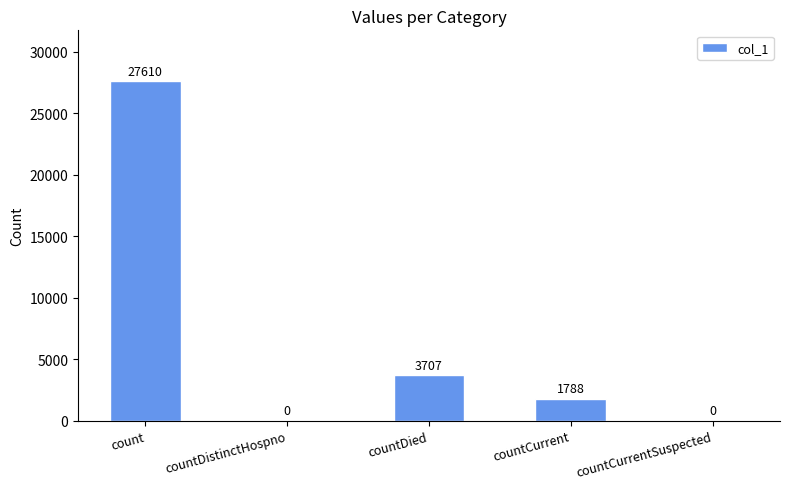

True or false: the data shows 1788 at countCurrent.

True